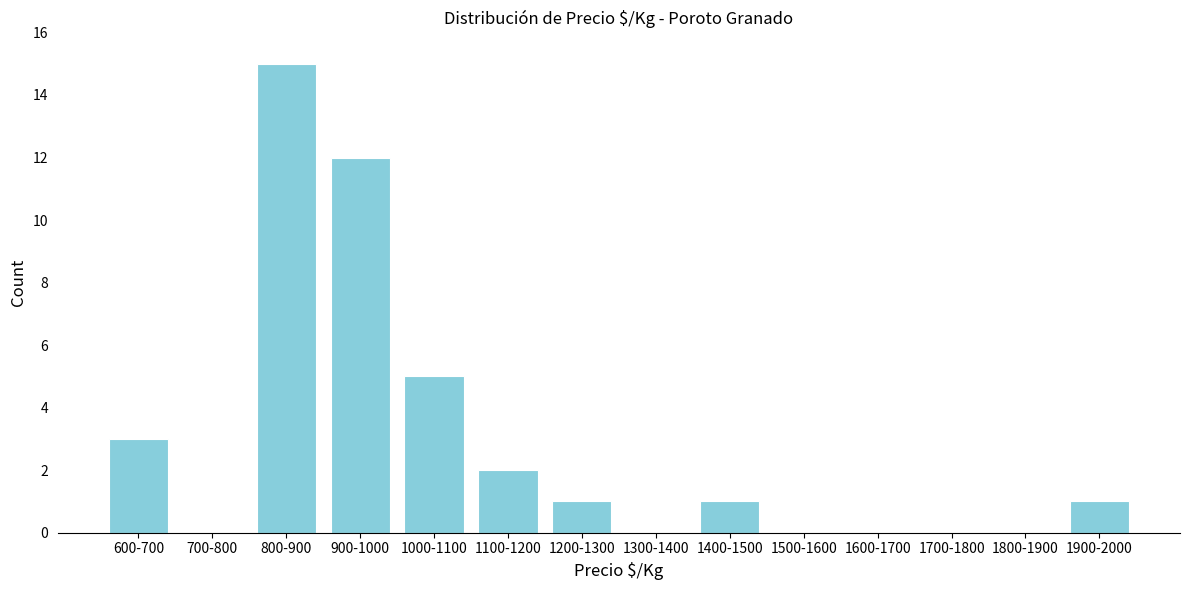

Reading left to right, what are all the values shown in this chart?

600-700=3	700-800=0	800-900=15	900-1000=12	1000-1100=5	1100-1200=2	1200-1300=1	1300-1400=0	1400-1500=1	1500-1600=0	1600-1700=0	1700-1800=0	1800-1900=0	1900-2000=1